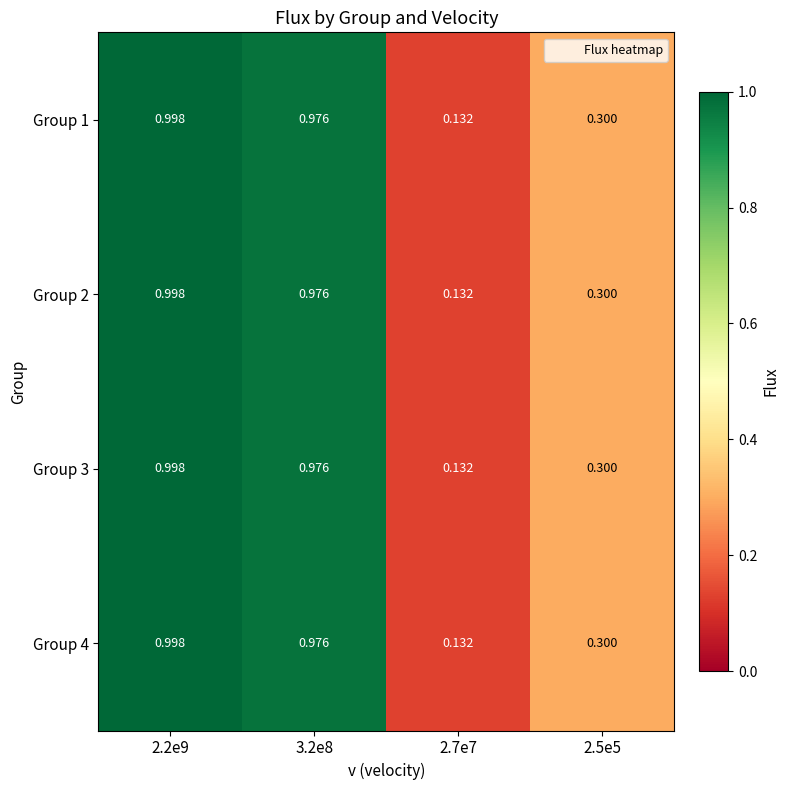

At 3.2e8, list the series in order from largest to smallest.

Group 1, Group 2, Group 3, Group 4